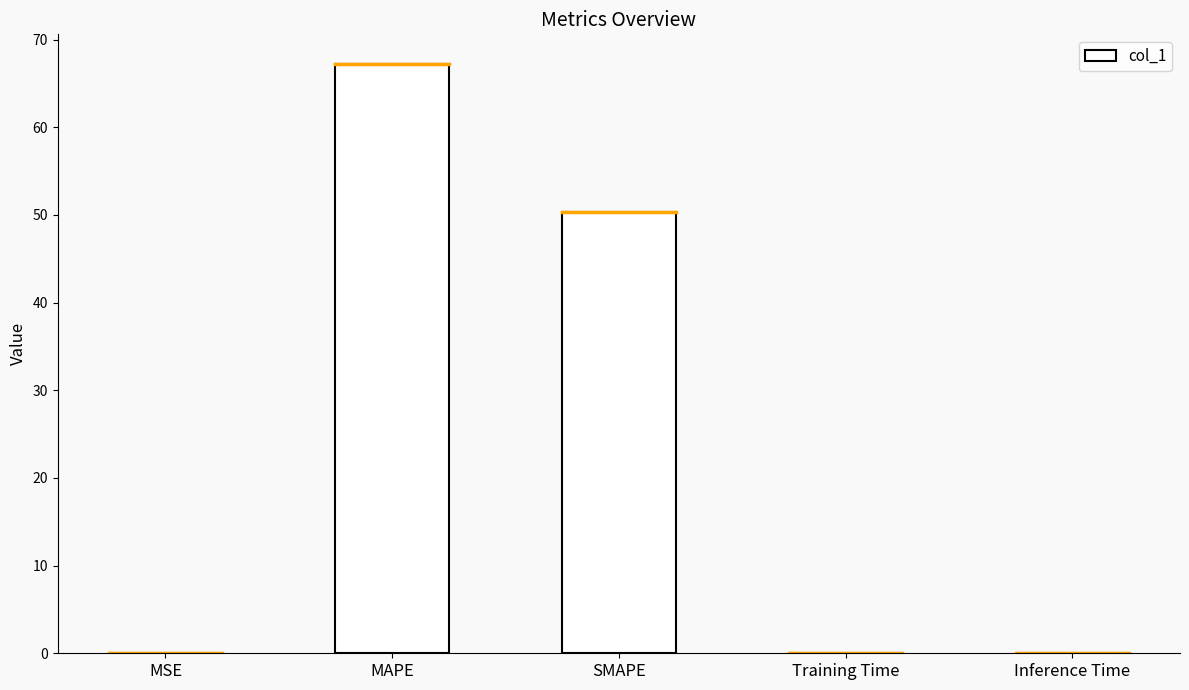

The value at Training Time is 0.0. True or false?

True